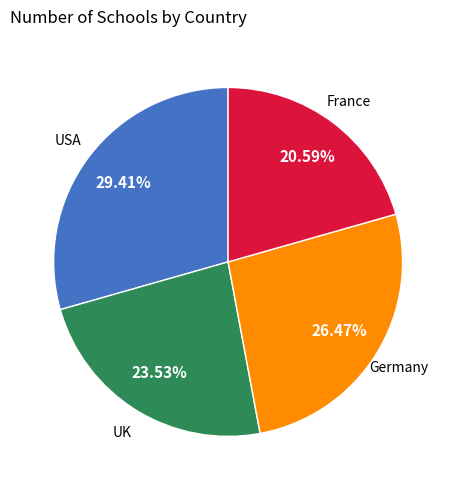

Is there any slice that represents more than half of the pie?

No